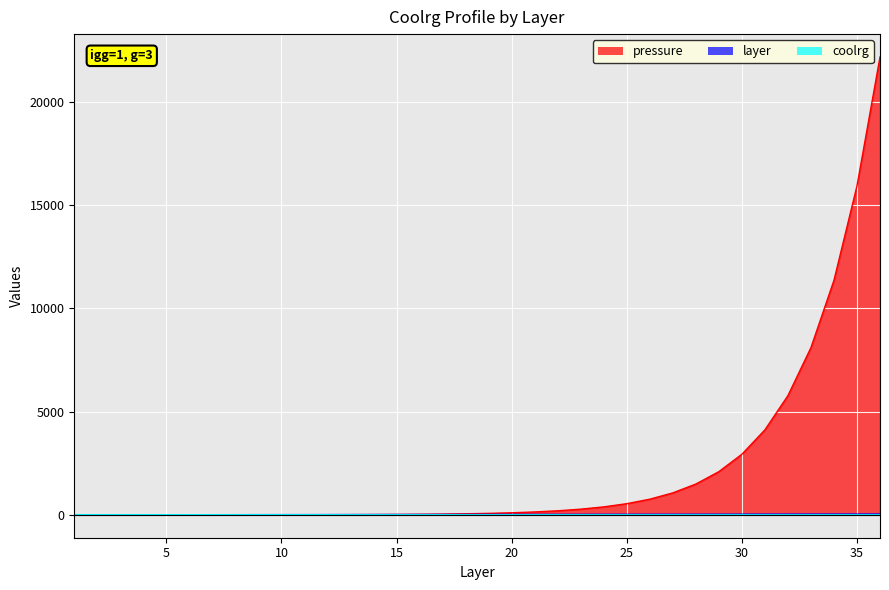

How many intersections are there between pressure and layer?

1